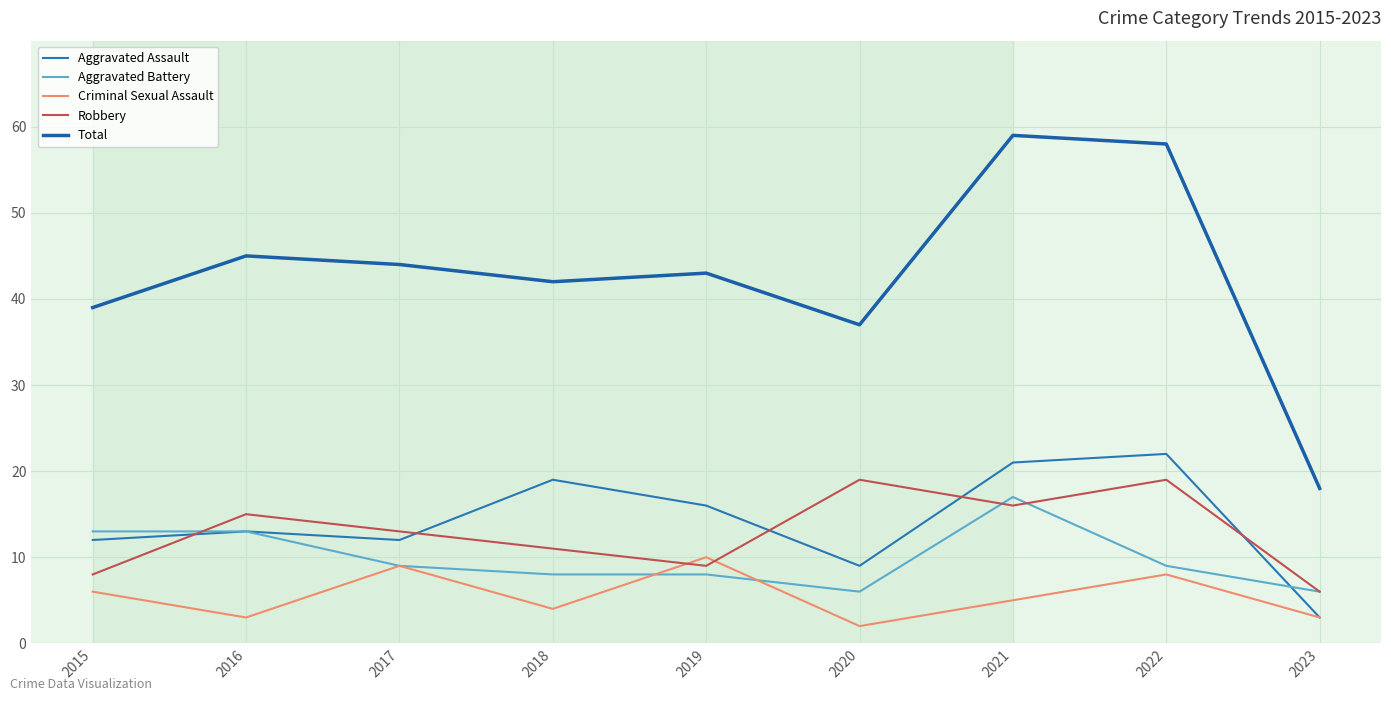

Rank the series at 2023 from highest to lowest value.

Total, Aggravated Battery, Robbery, Aggravated Assault, Criminal Sexual Assault